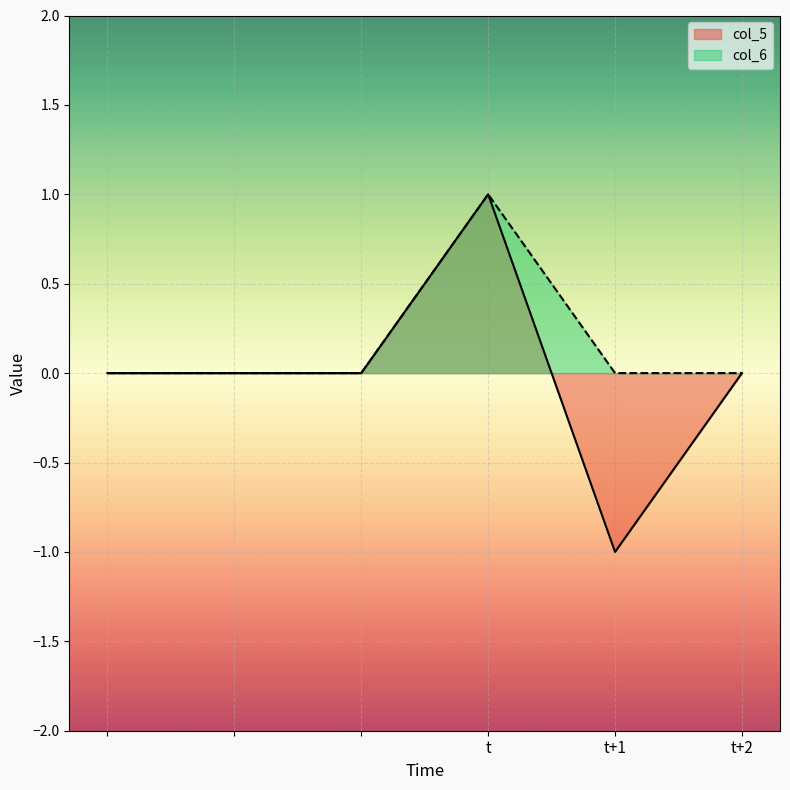

The value of col_5 at  is -1. True or false?

False